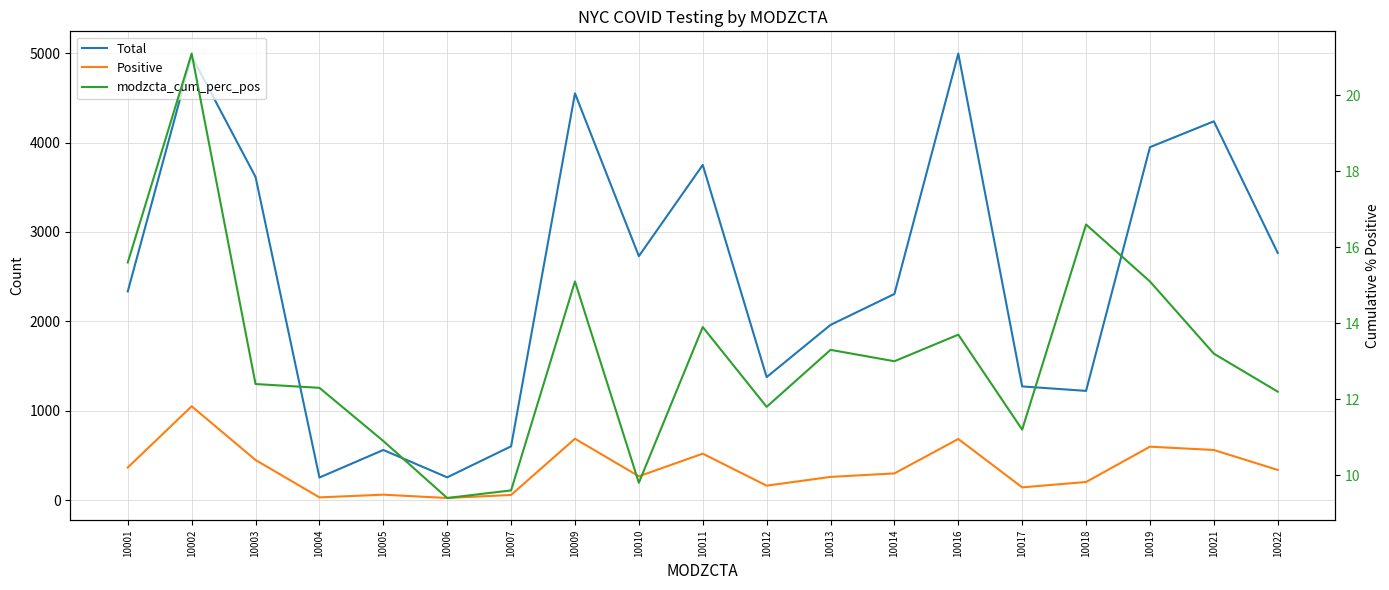

Which series has the widest spread of values?

Total